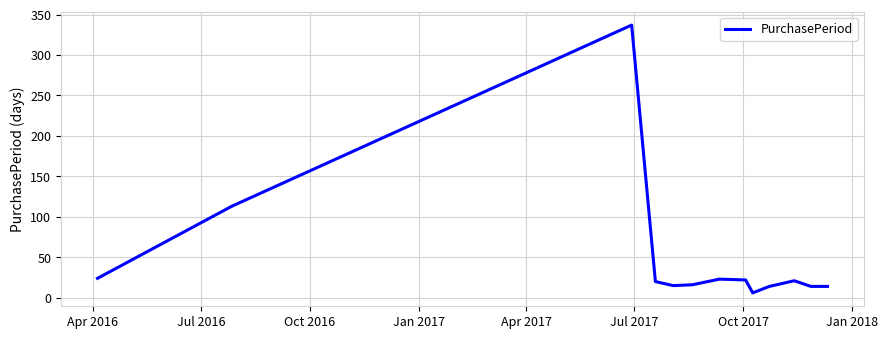

What is the greatest value displayed?

337